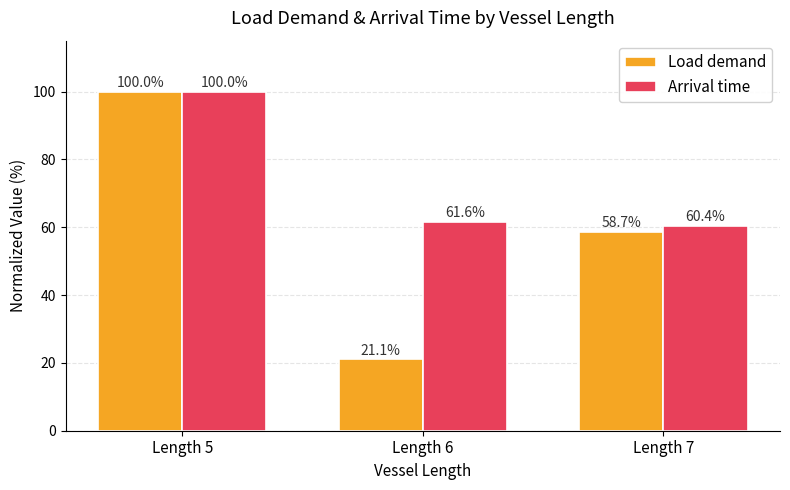

Which category has the highest value in the Arrival time series?

Length 5